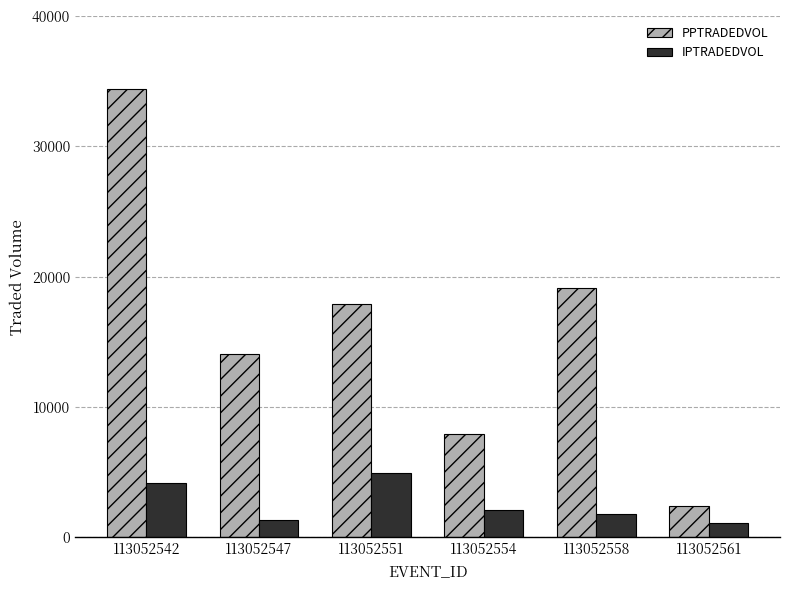

What is the sum of all IPTRADEDVOL values?

15315.3